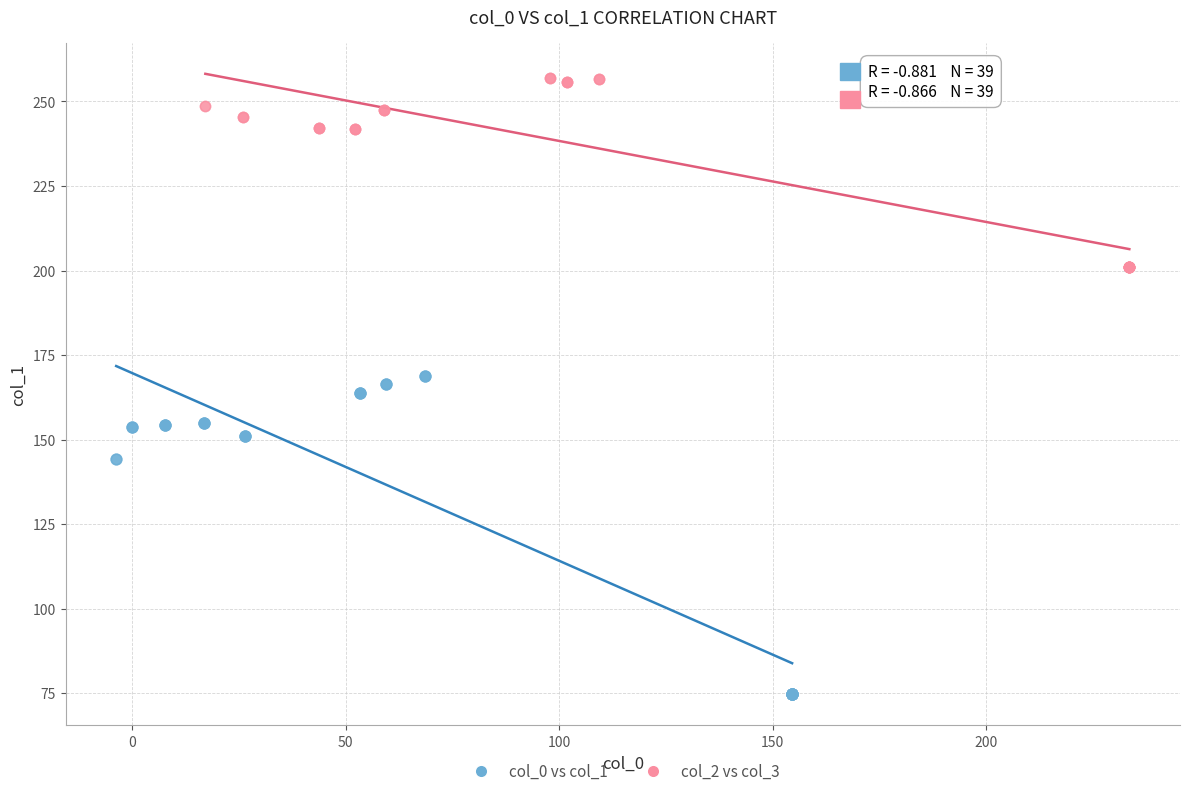

Which series reaches the maximum Y coordinate?

col_2 vs col_3